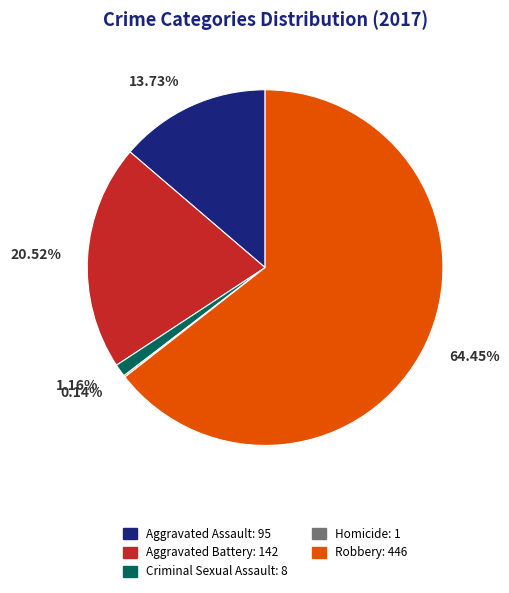

What is the ratio of the value at Robbery: 446 to the value at Aggravated Assault: 95?

4.7